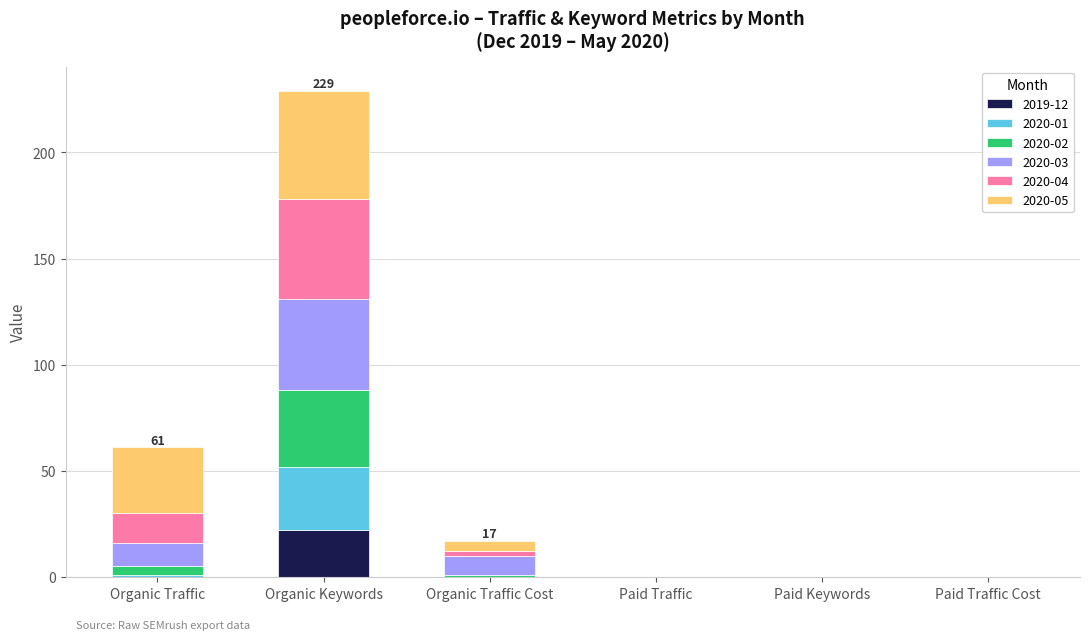

What is the highest value of the 2019-12 series?

22